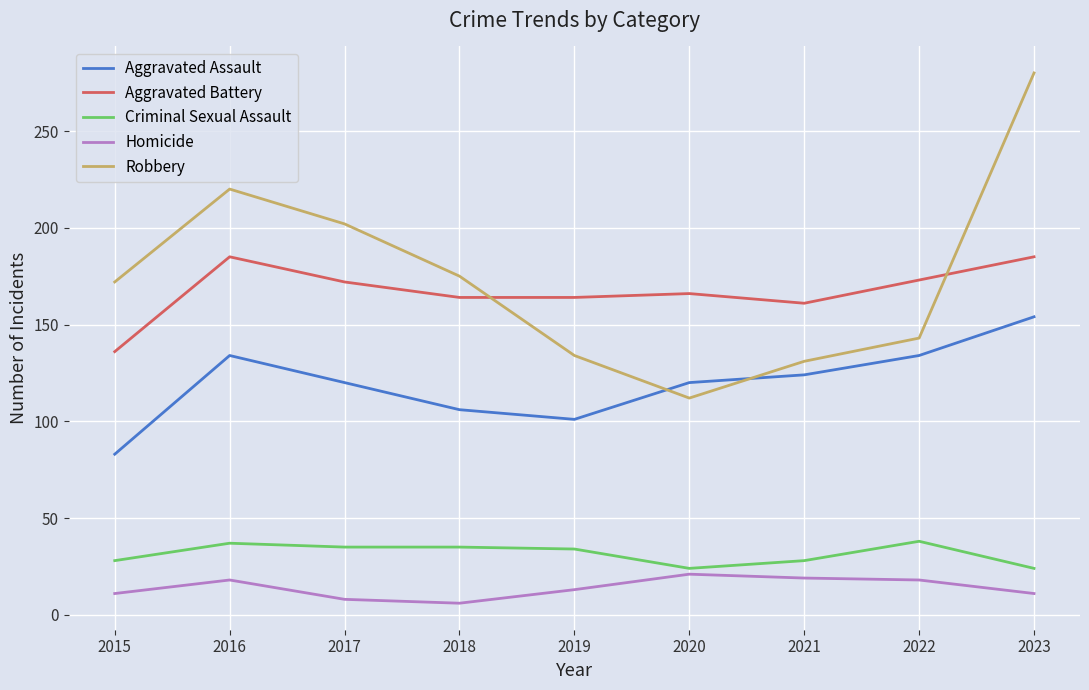

Which series has the largest range (max minus min)?

Robbery